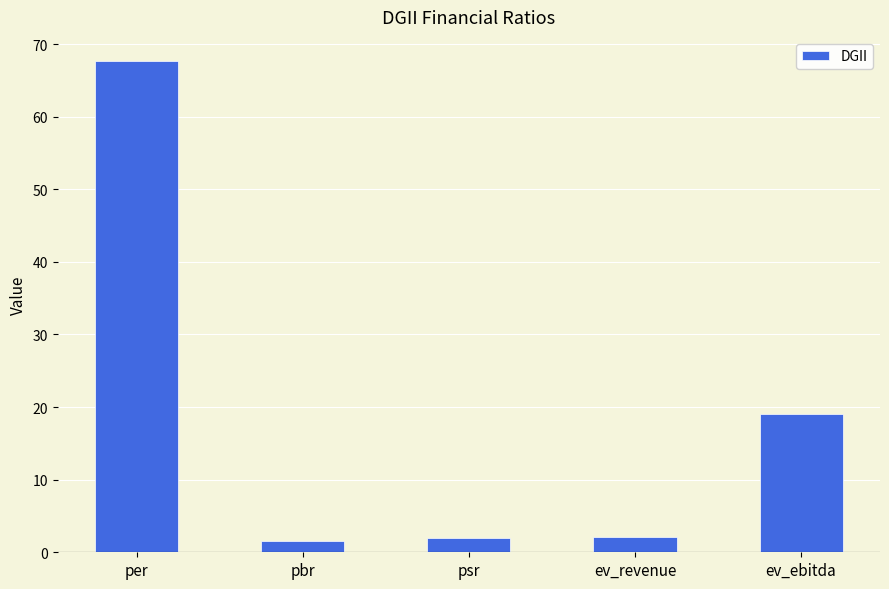

What is the difference between the maximum and second lowest values?

65.6